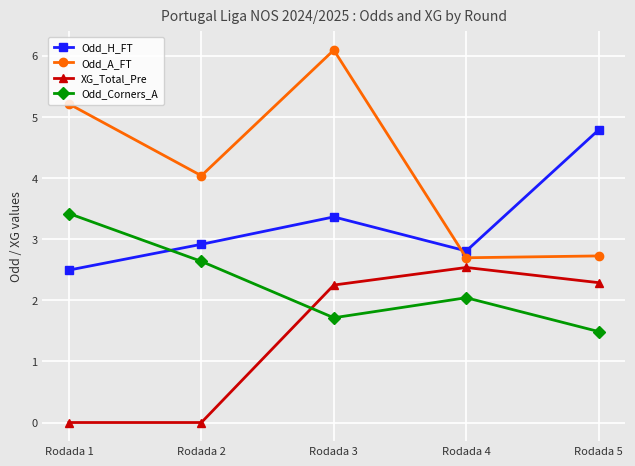

How many lines are shown in the chart?

4